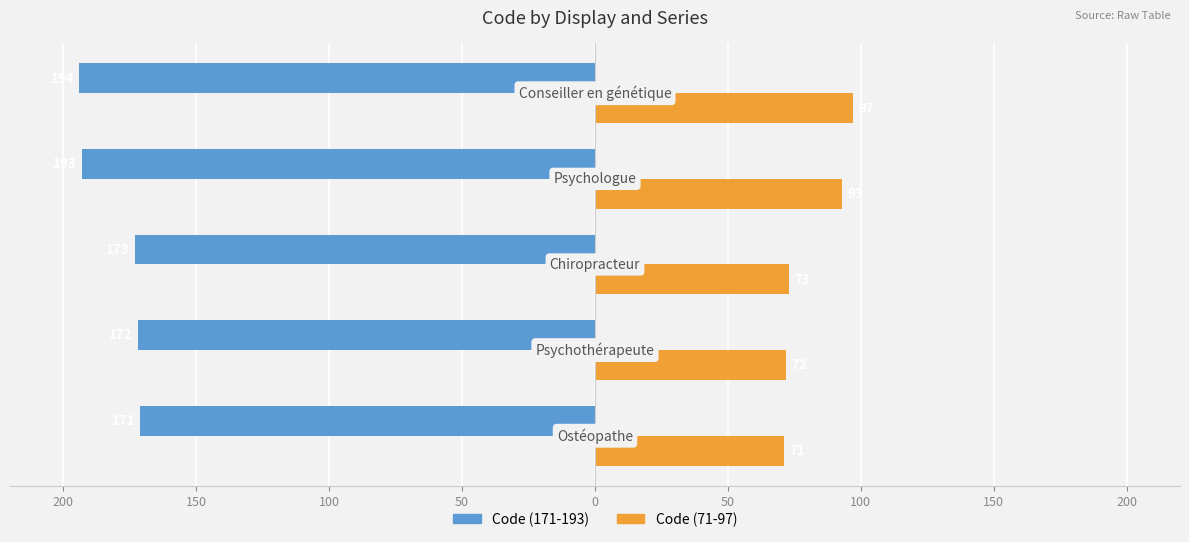

What are all the series names shown in the legend?

Code (171-193), Code (71-97)